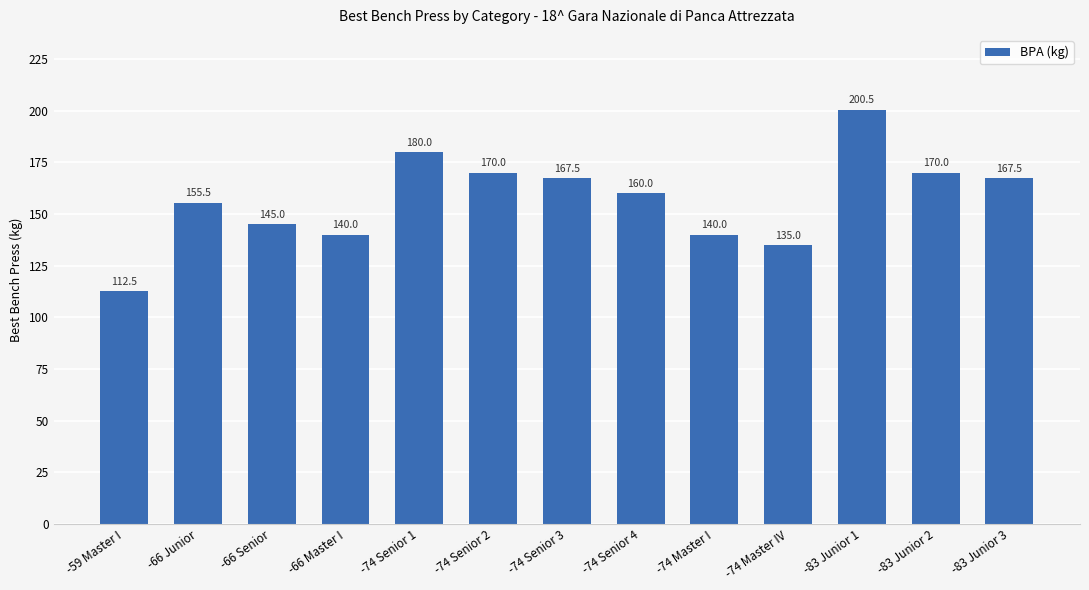

What is the difference between the values at -66 Senior and -74 Senior 4?

15.0